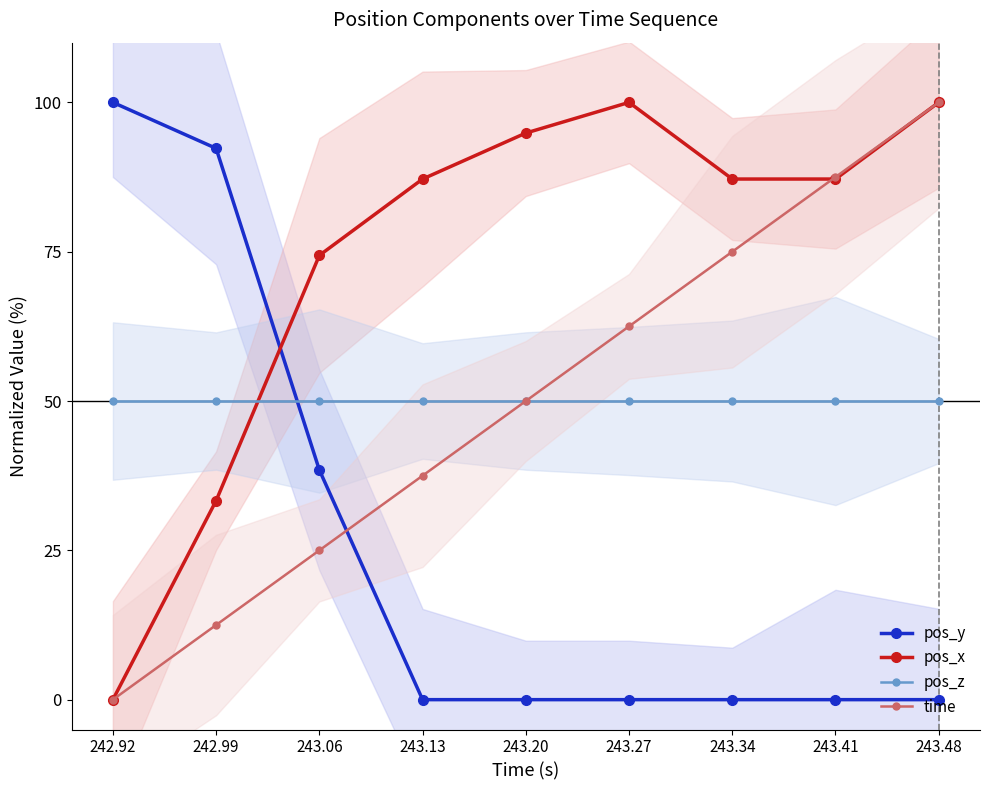

After their last crossing, which series has the higher values: time or pos_x?

time